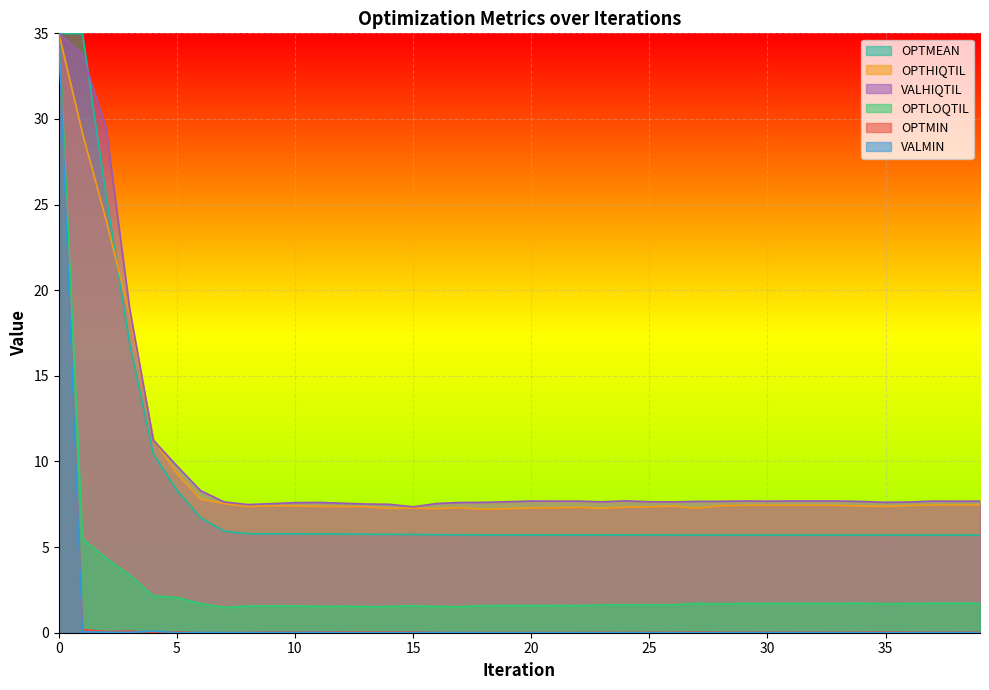

What is the sum of all OPTLOQTIL values?

107.8